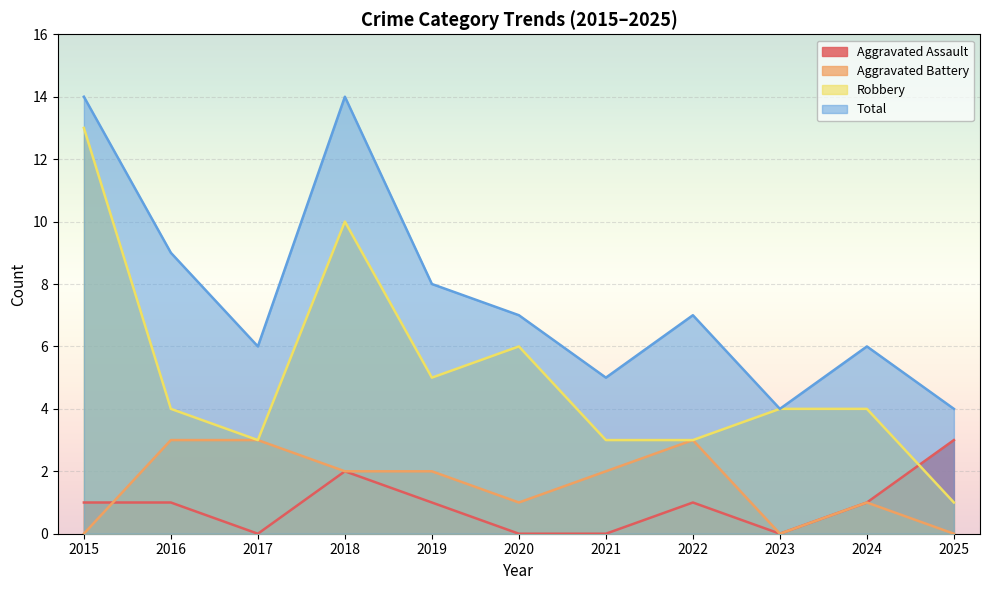

What is the value of the Robbery point at the 2nd from the left?

4